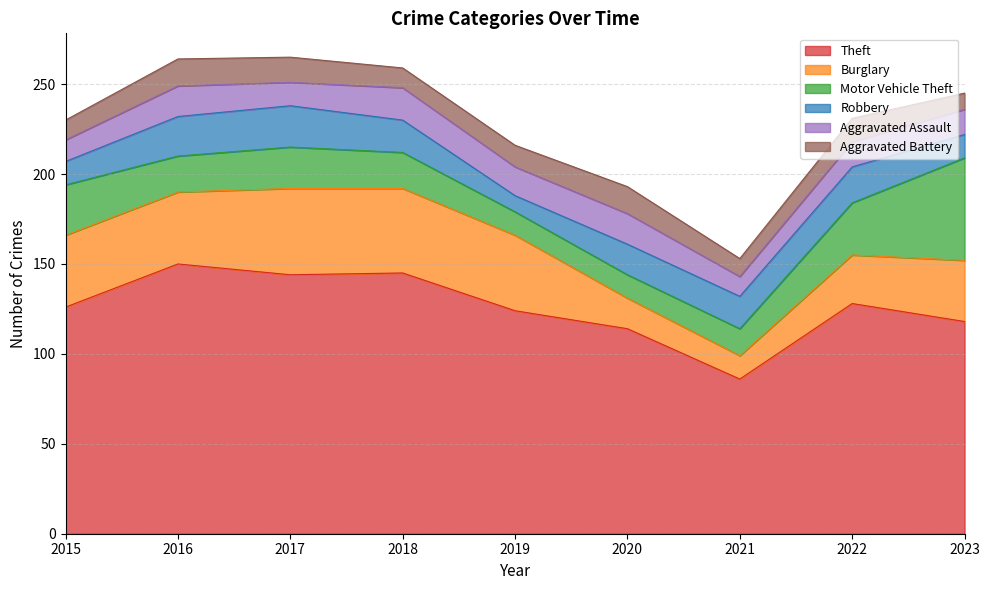

The Motor Vehicle Theft series shows 15 at 2021. True or false?

True